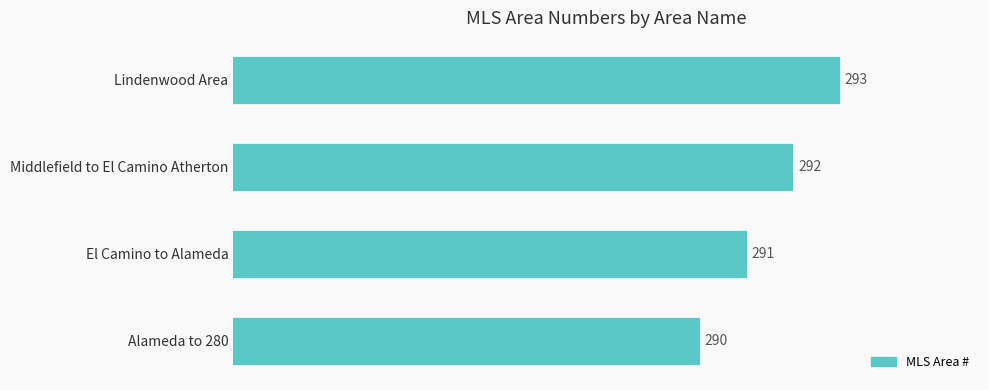

At which category does the chart reach its peak across all series?

Lindenwood Area